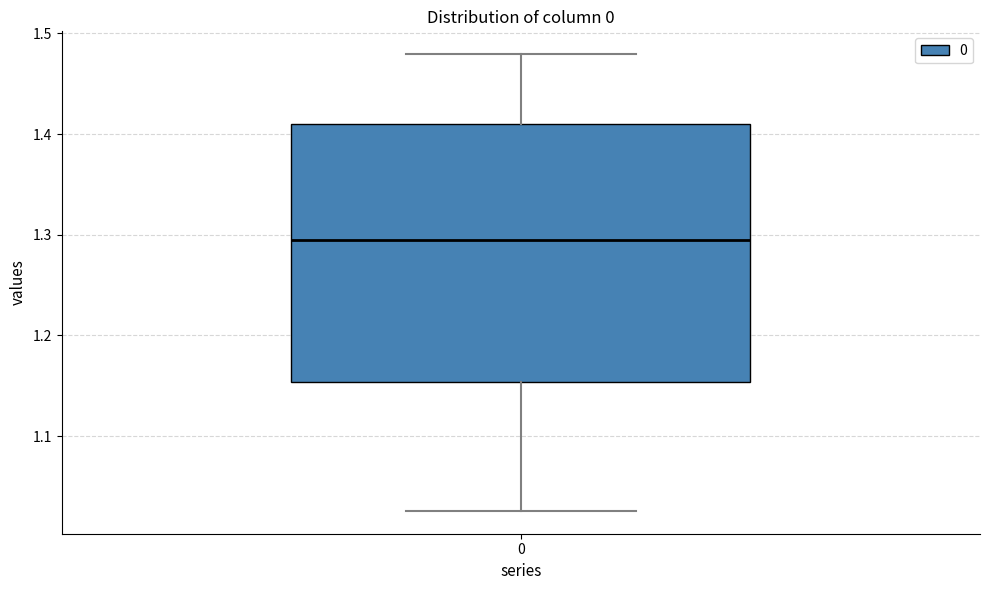

Where does the upper whisker of the box at x = 0 end on the y-axis? The values are not printed on the chart, so give them approximately, as read against the axis.

1.48